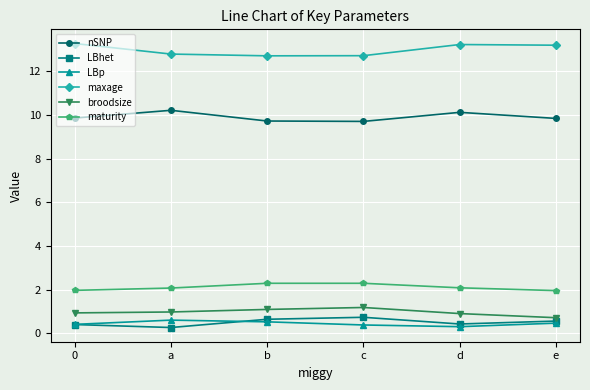

True or false: maxage has more than 0 points higher than both neighbors.

True